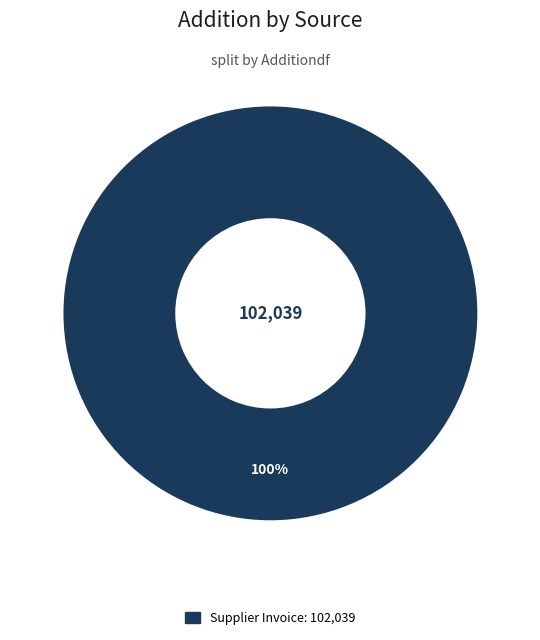

Is there any slice that represents more than half of the pie?

Yes